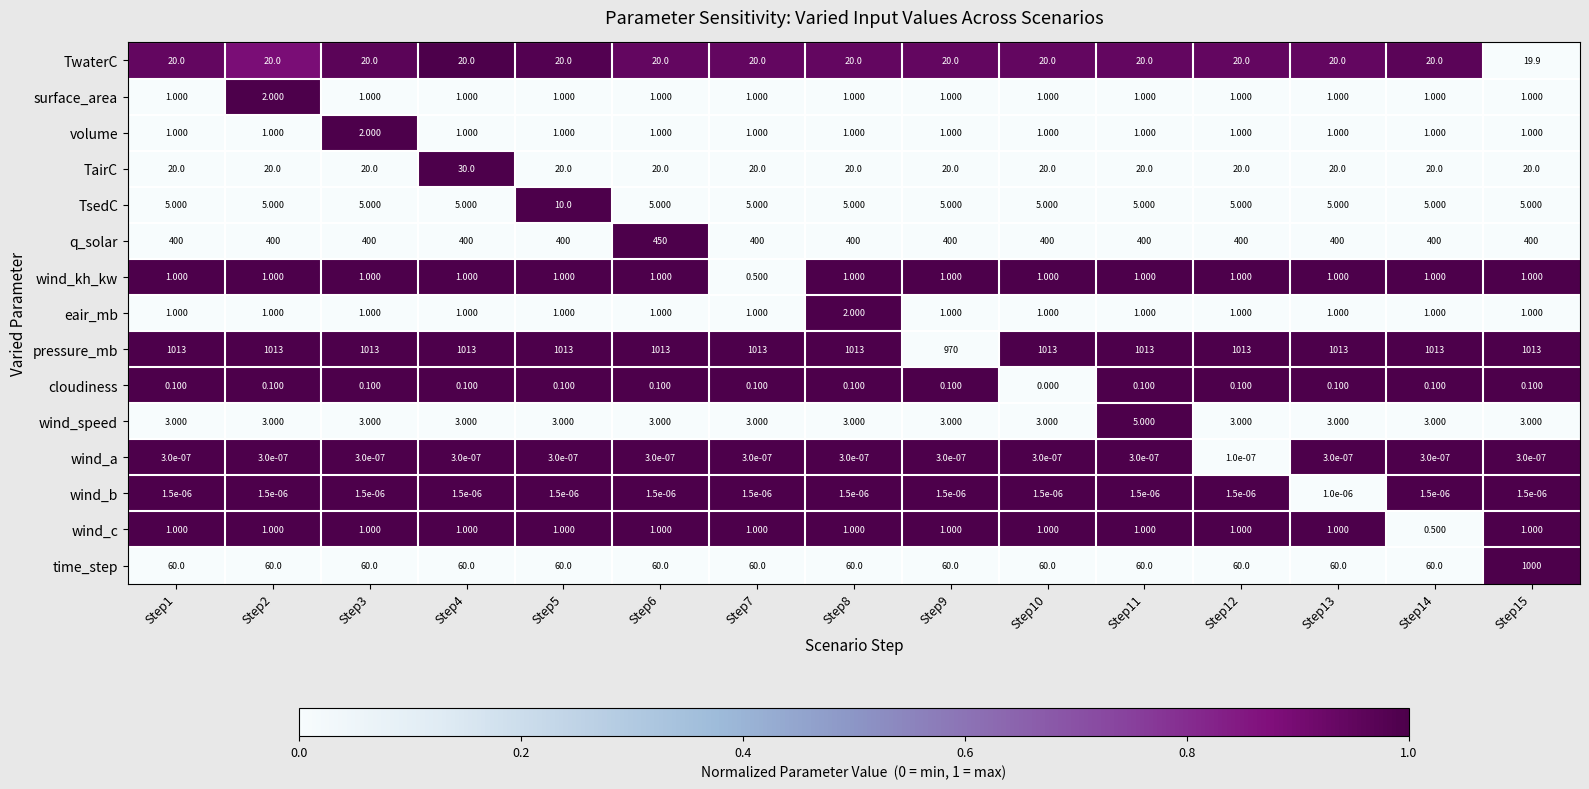

Is the value of eair_mb at Step14 greater than the value of TwaterC at Step3?

No